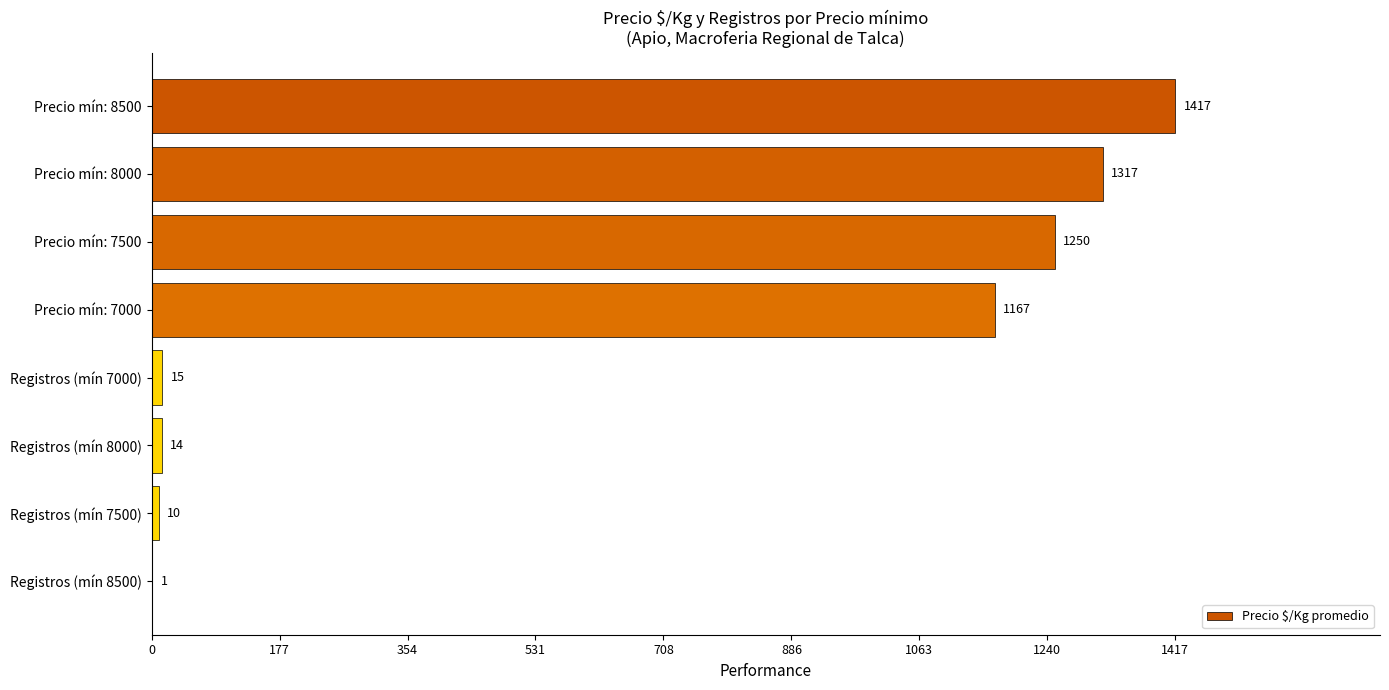

What is the sum of all values?

5191